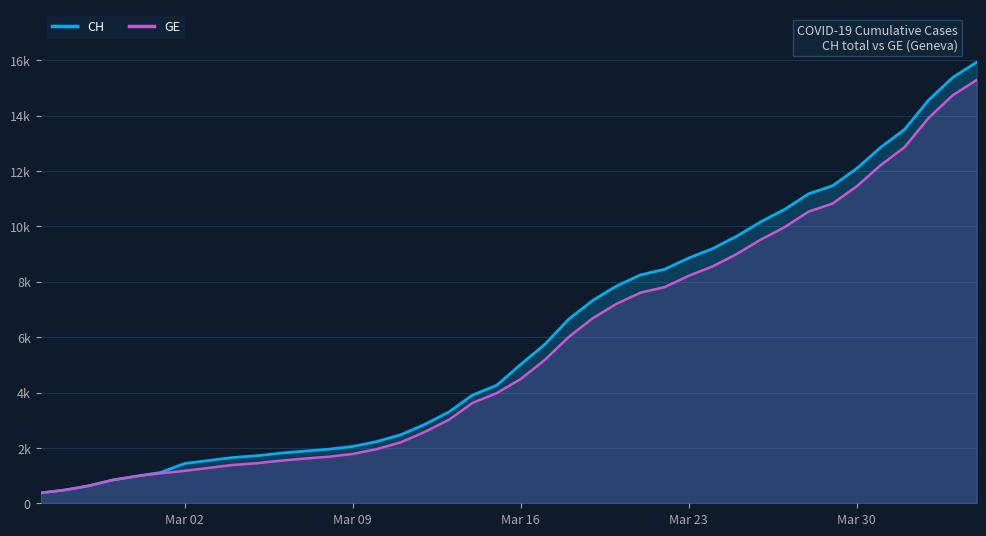

Does the chart have visible grid lines?

Yes